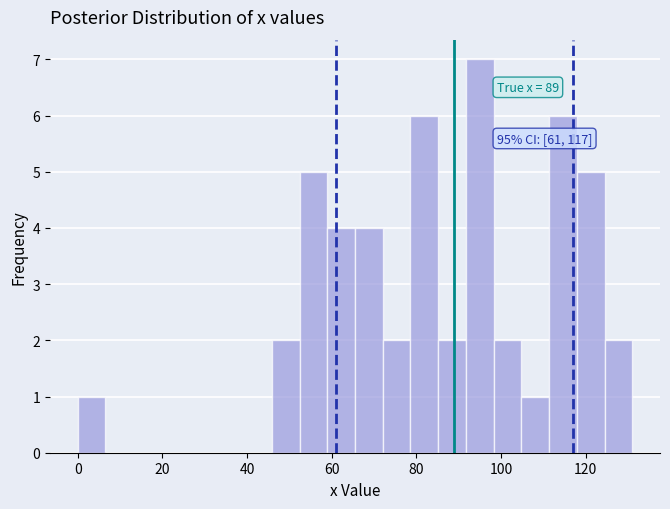

Read against the x-axis, roughly where is the centre of the tallest bar?

94